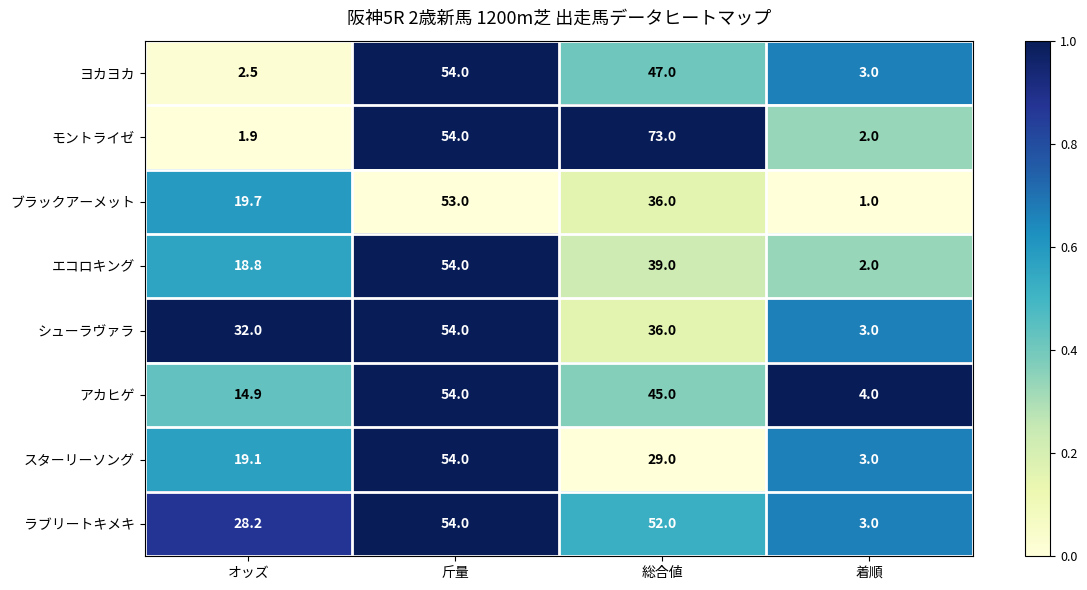

Which series has the largest range (max minus min)?

モントライゼ